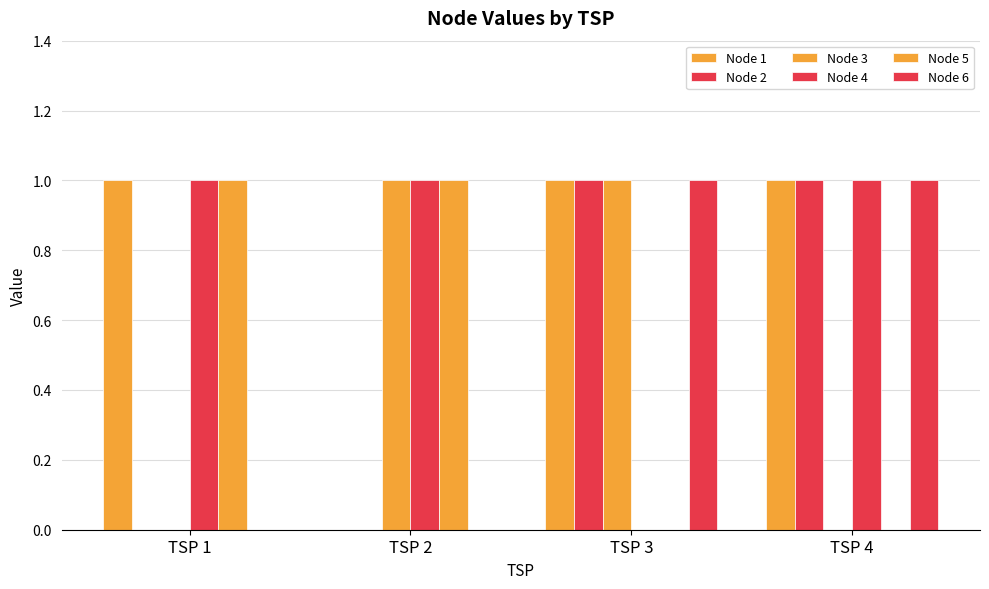

How many data points does each series have?

4